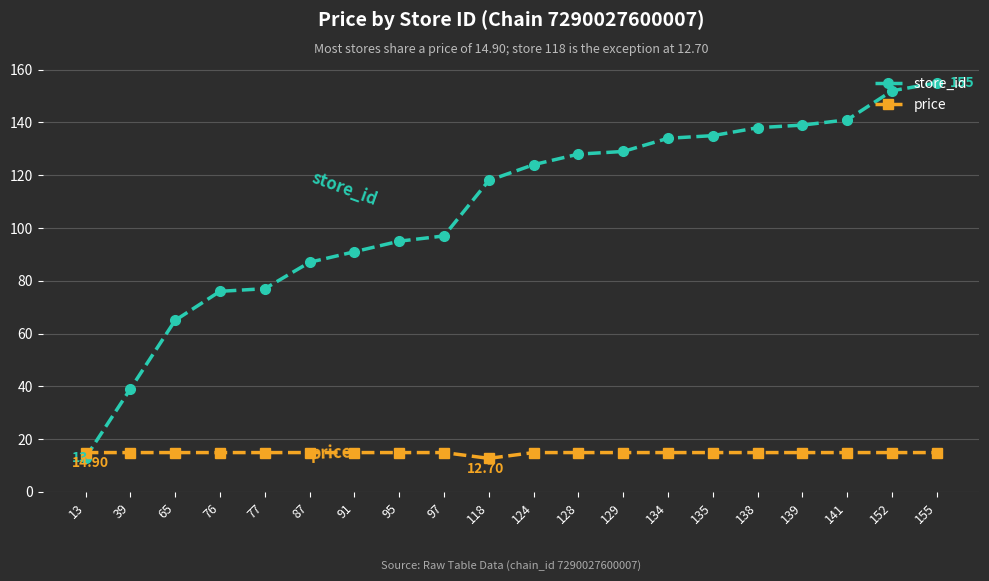

What is the difference between the maximum and minimum values in the store_id series?

142.0